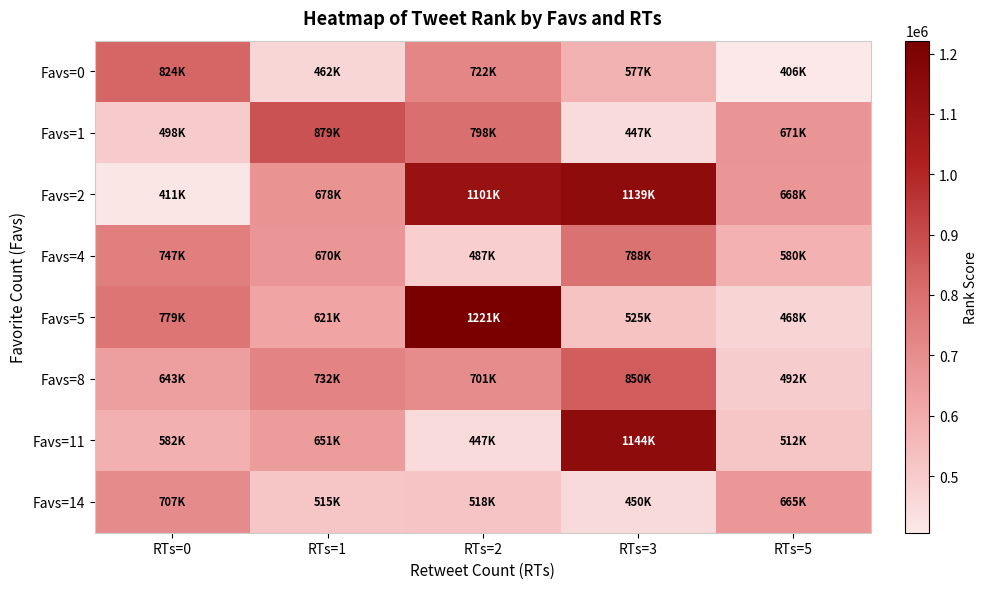

Count the number of data series in this chart.

8